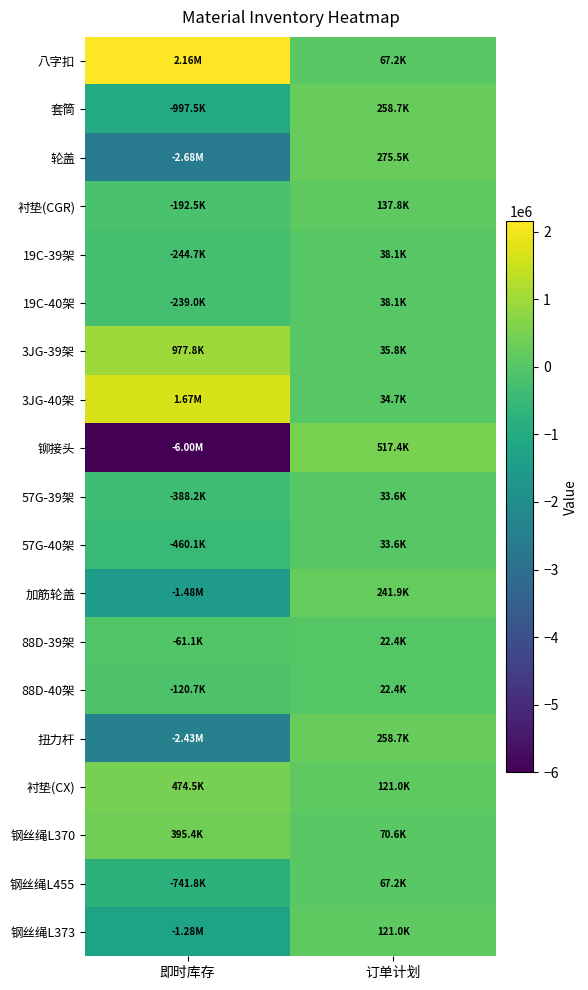

What is the total value across all series at 订单计划?

2395680